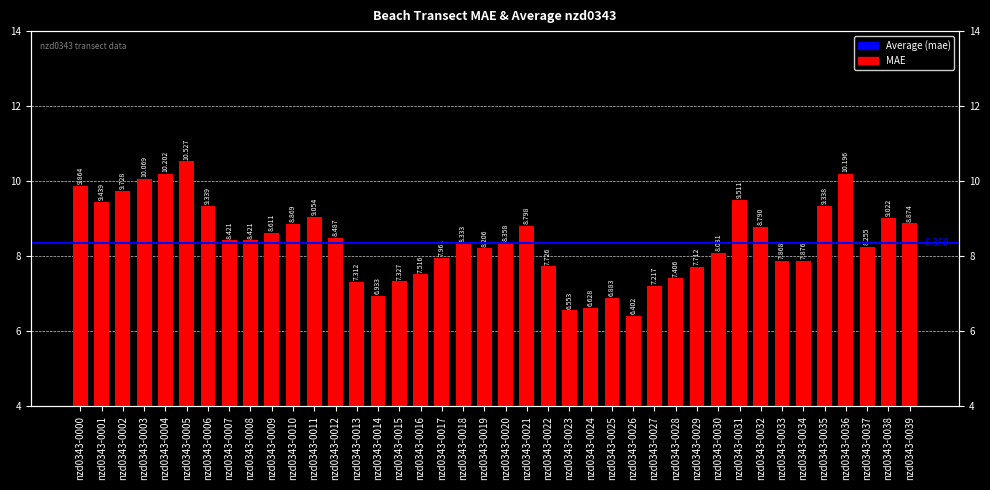

What is the difference between the values at nzd0343-0030 and nzd0343-0023?

1.5